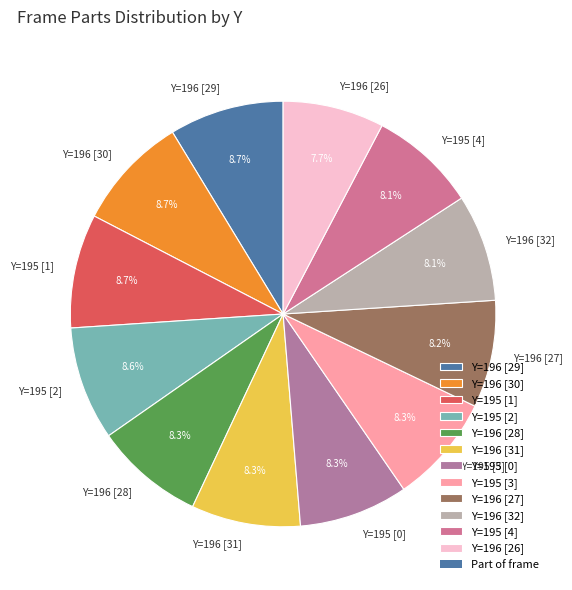

Do Y=196 [30] and Y=195 [4] together represent more than half of the pie?

No